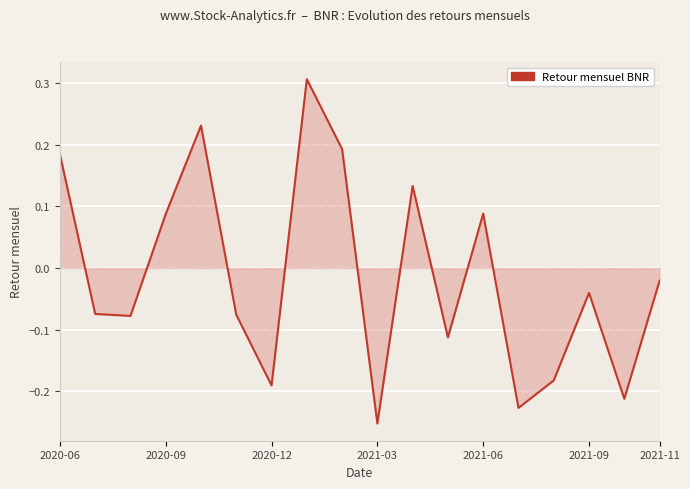

What is the greatest value displayed?

0.3